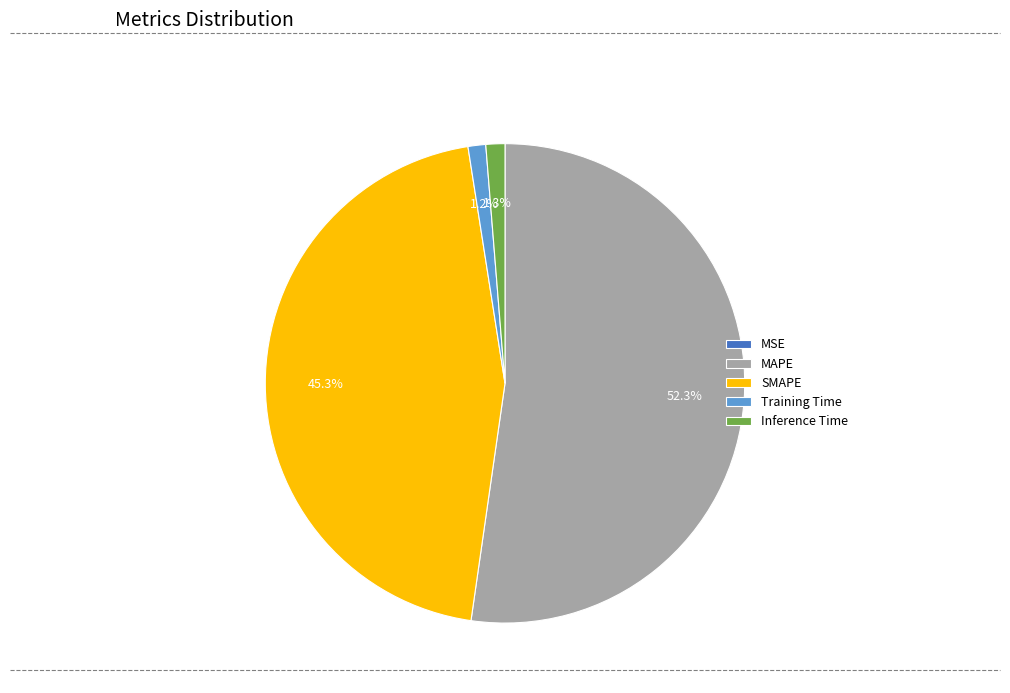

What is the largest slice in the pie chart?

MAPE